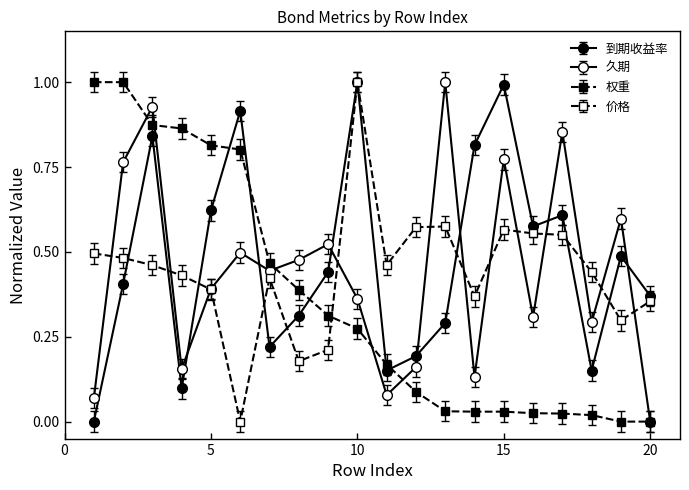

What is the difference between the second highest and second lowest values in the 久期 series?

0.9